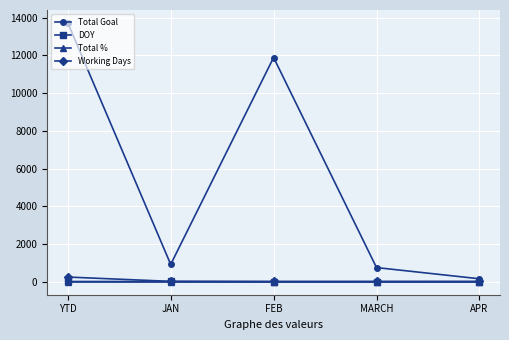

Is it true that Total Goal equals 921 at JAN?

True